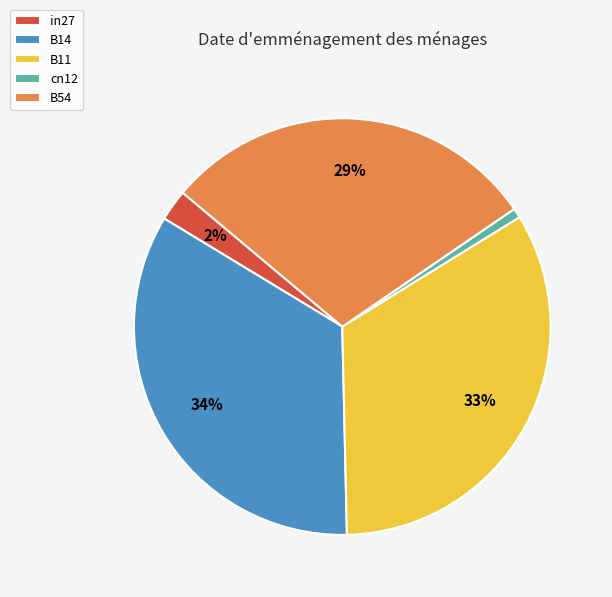

Does any single category account for the majority?

No